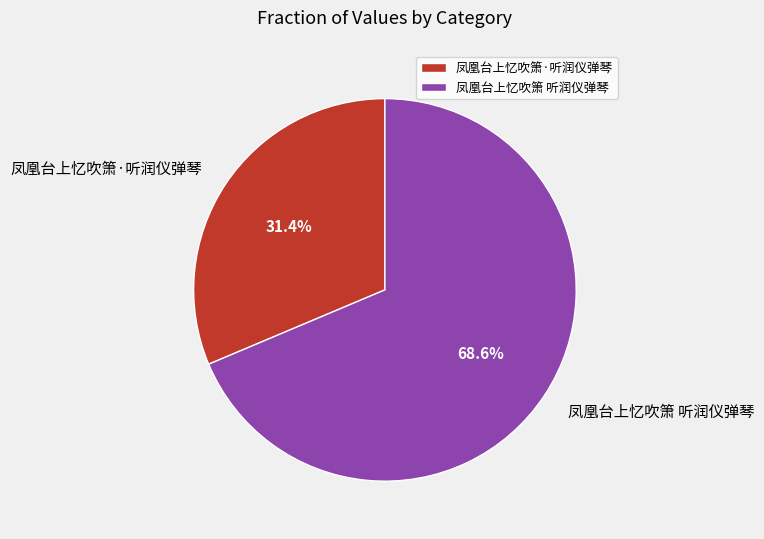

Count the number of slices in the pie.

2